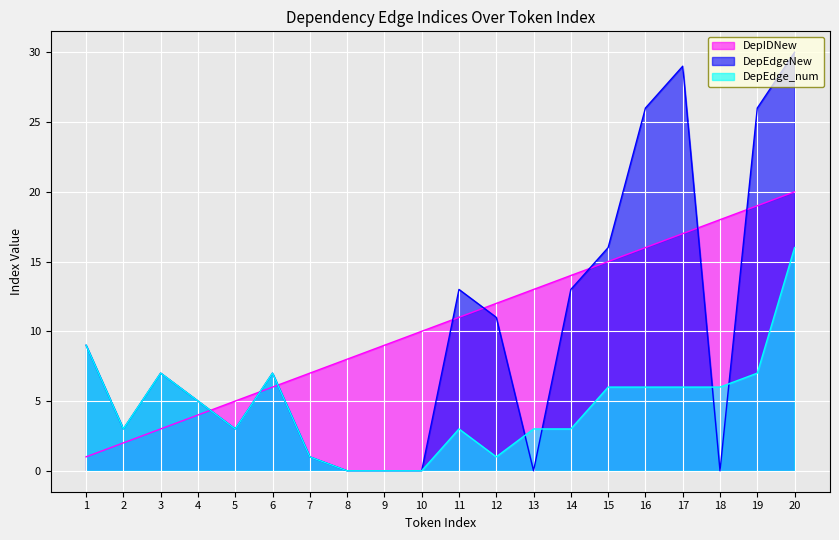

Reading right to left, extract all data points from this chart.

DepIDNew: 20	19	18	17	16	15	14	13	12	11	10	9	8	7	6	5	4	3	2	1
DepEdgeNew: 30	26	0	29	26	16	13	0	11	13	0	0	0	1	7	3	5	7	3	9
DepEdge_num: 16	7	6	6	6	6	3	3	1	3	0	0	0	1	7	3	5	7	3	9